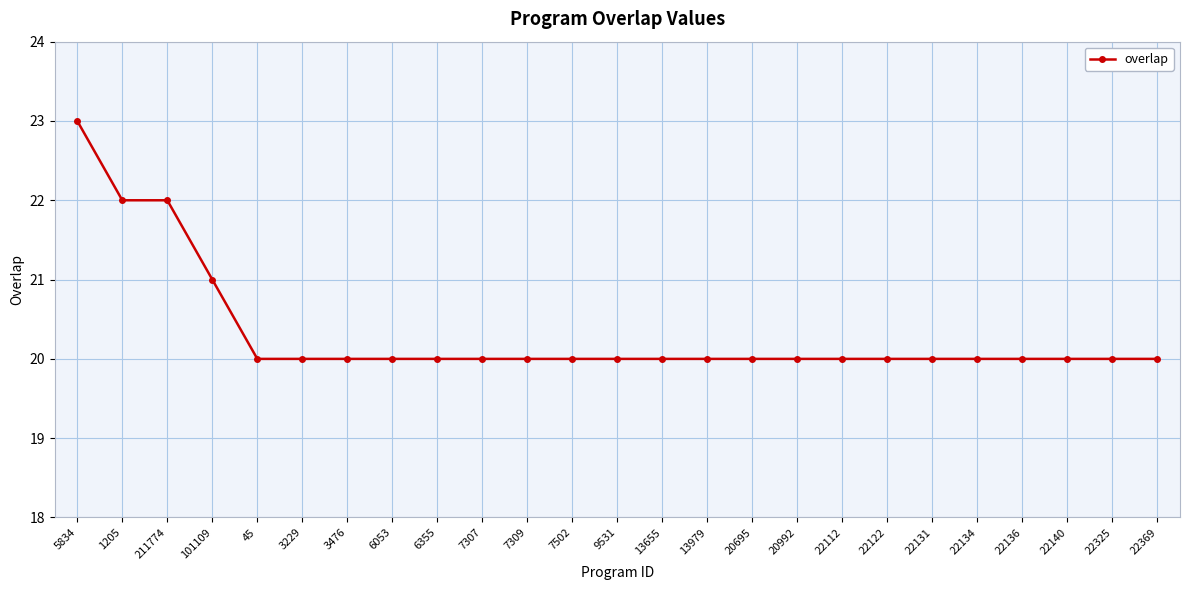

Reading left to right, list all the values displayed in this chart.

23	22	22	21	20	20	20	20	20	20	20	20	20	20	20	20	20	20	20	20	20	20	20	20	20